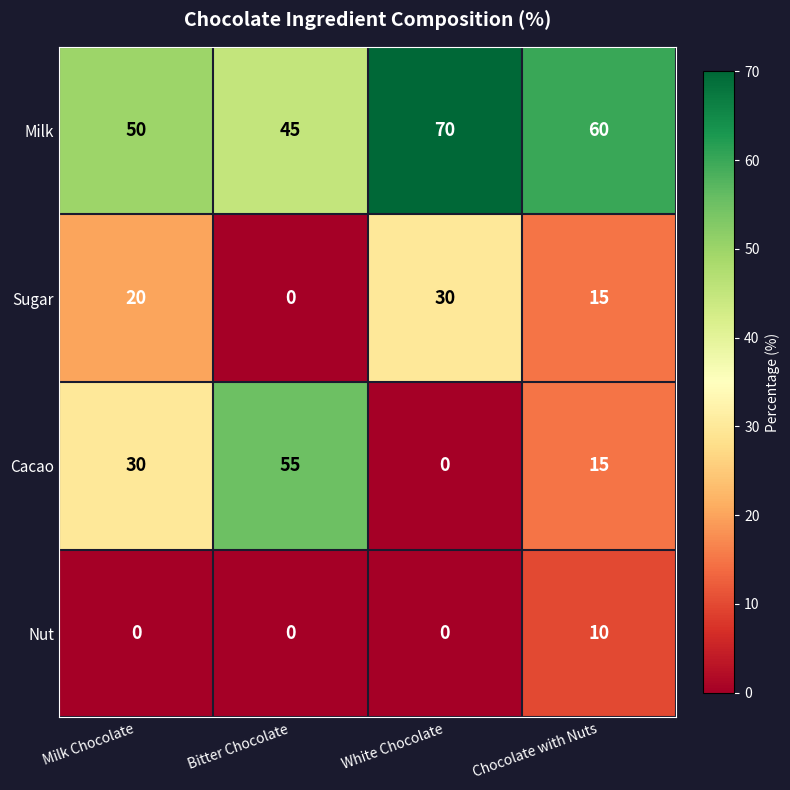

Count the Milk values in the range 50 to 70.

3